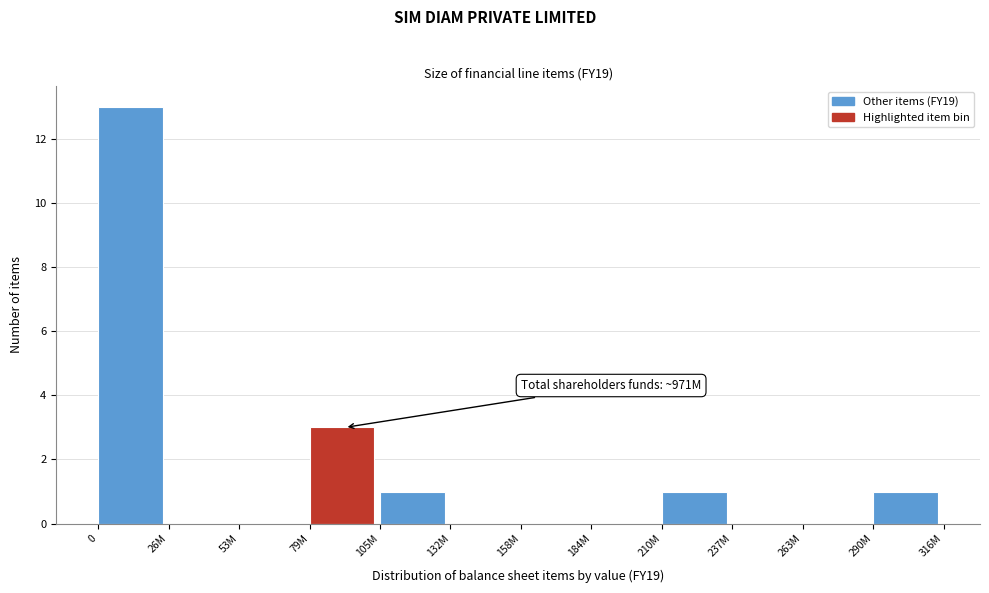

Reading left to right, list all the values displayed in this chart.

0=13	26M=0	53M=0	79M=3	105M=1	132M=0	158M=0	184M=0	210M=1	237M=0	263M=0	290M=1